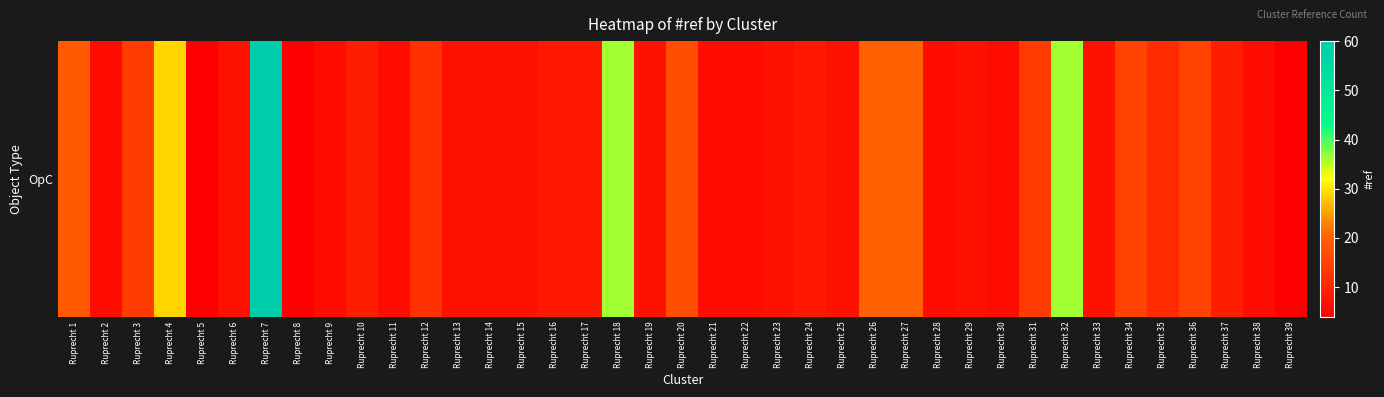

What is the ratio of the value at Ruprecht 31 to the value at Ruprecht 27?

0.7